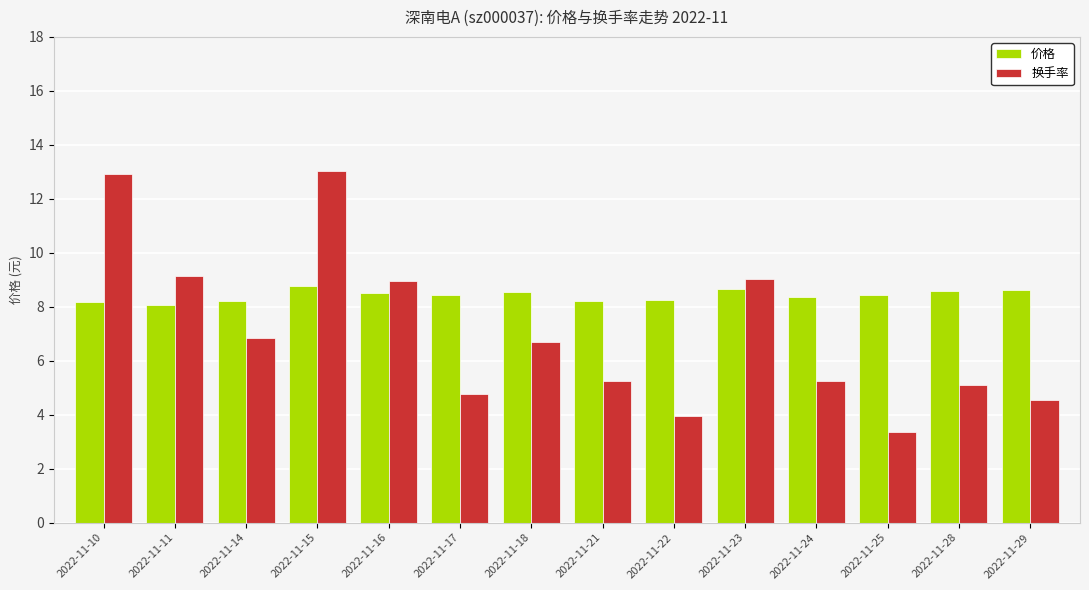

How many groups of bars are there?

14